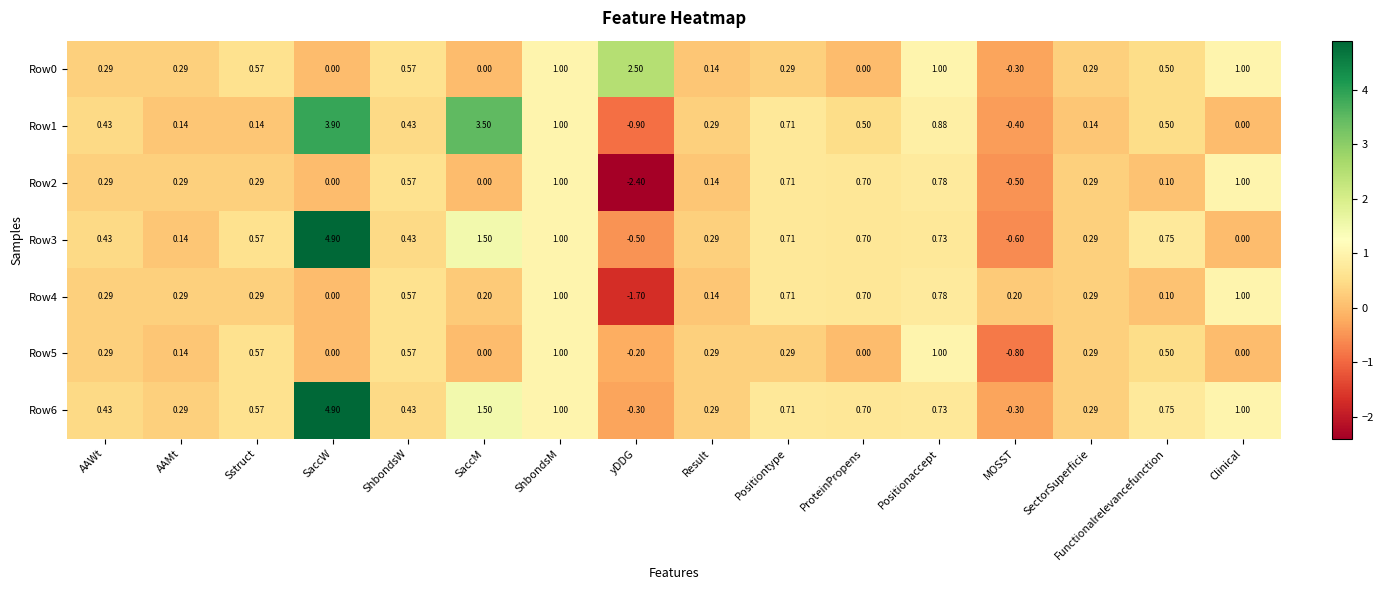

Where does the Row2 series first go above 0?

AAWt